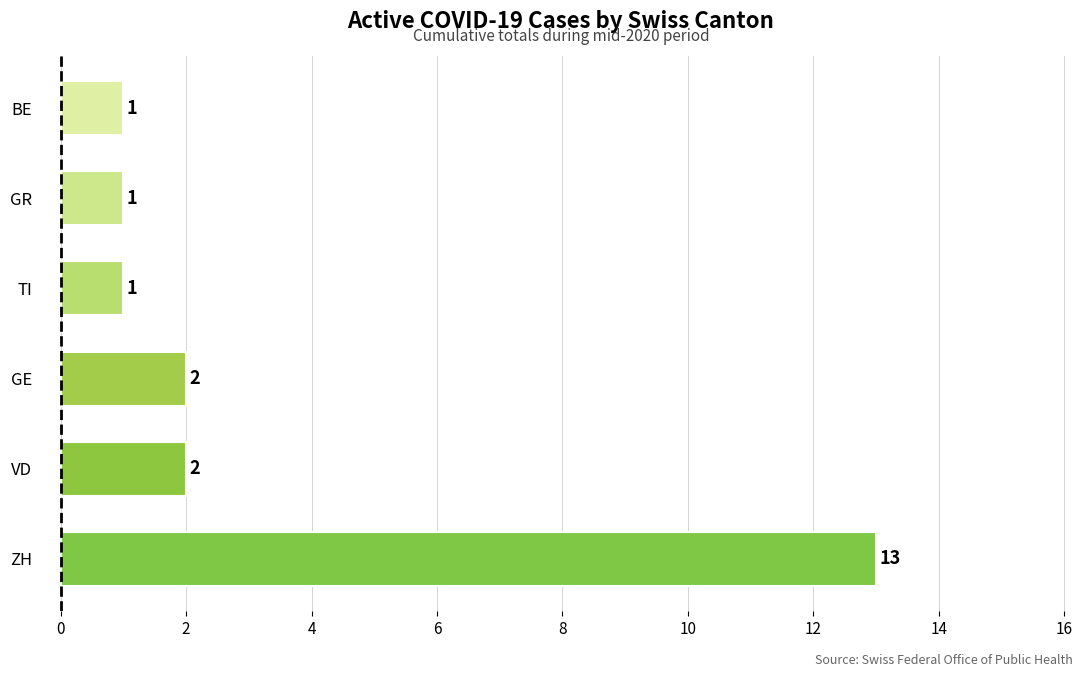

Between BE and GE, which is larger?

GE